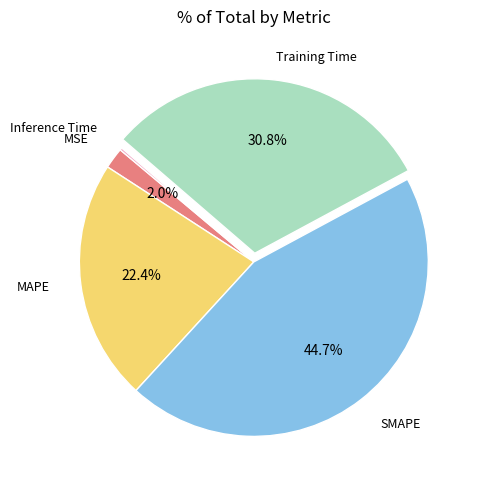

Does any single category account for the majority?

No